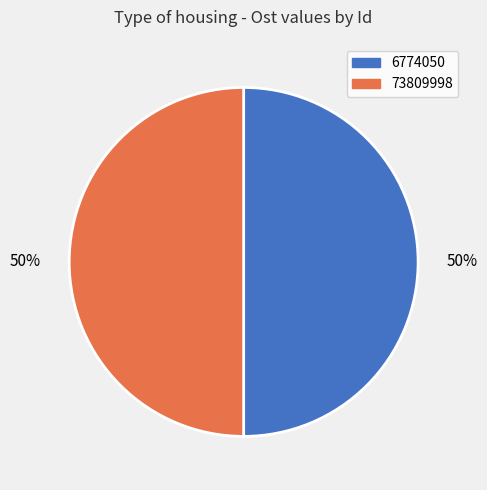

To the nearest percent, what portion does 6774050 represent?

50%